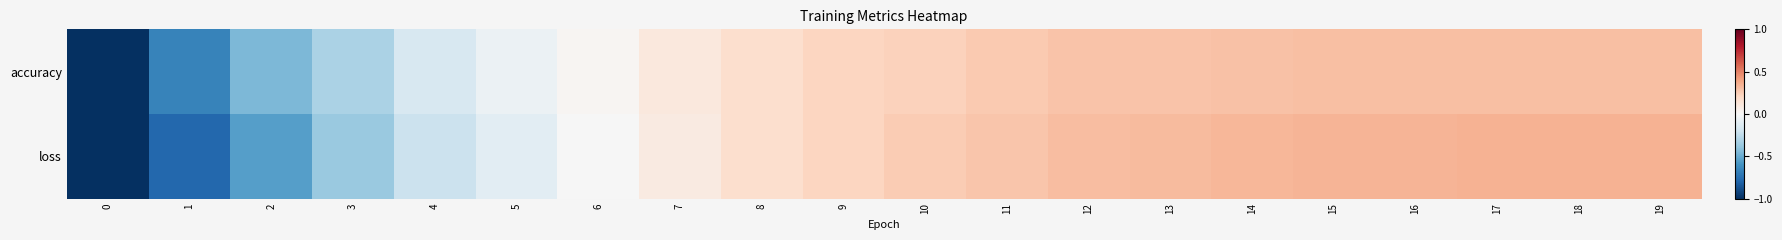

Rank the series by their average value, from lowest to highest.

loss, accuracy